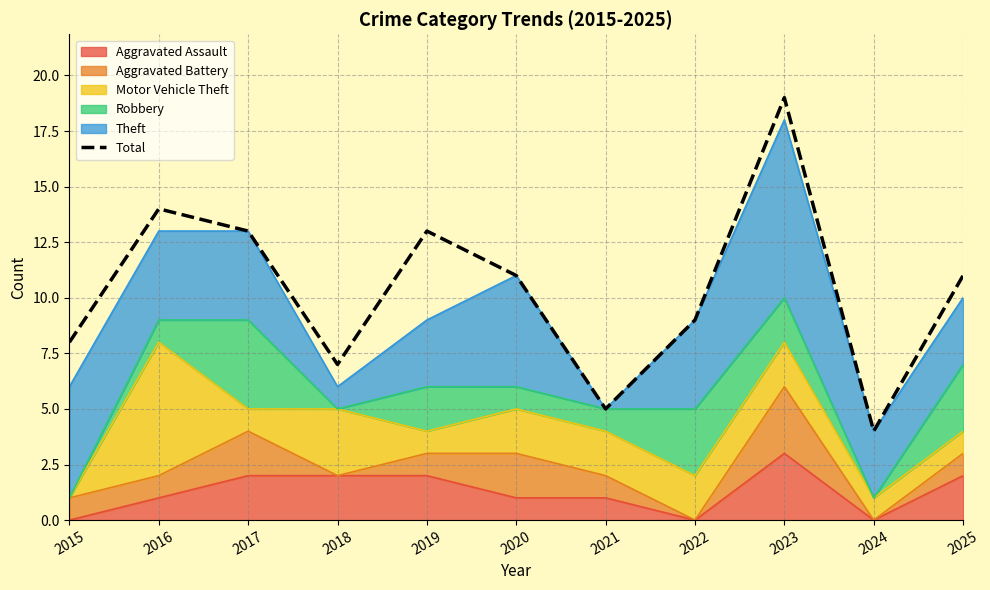

Between 2018 and 2015, which is larger?

2015